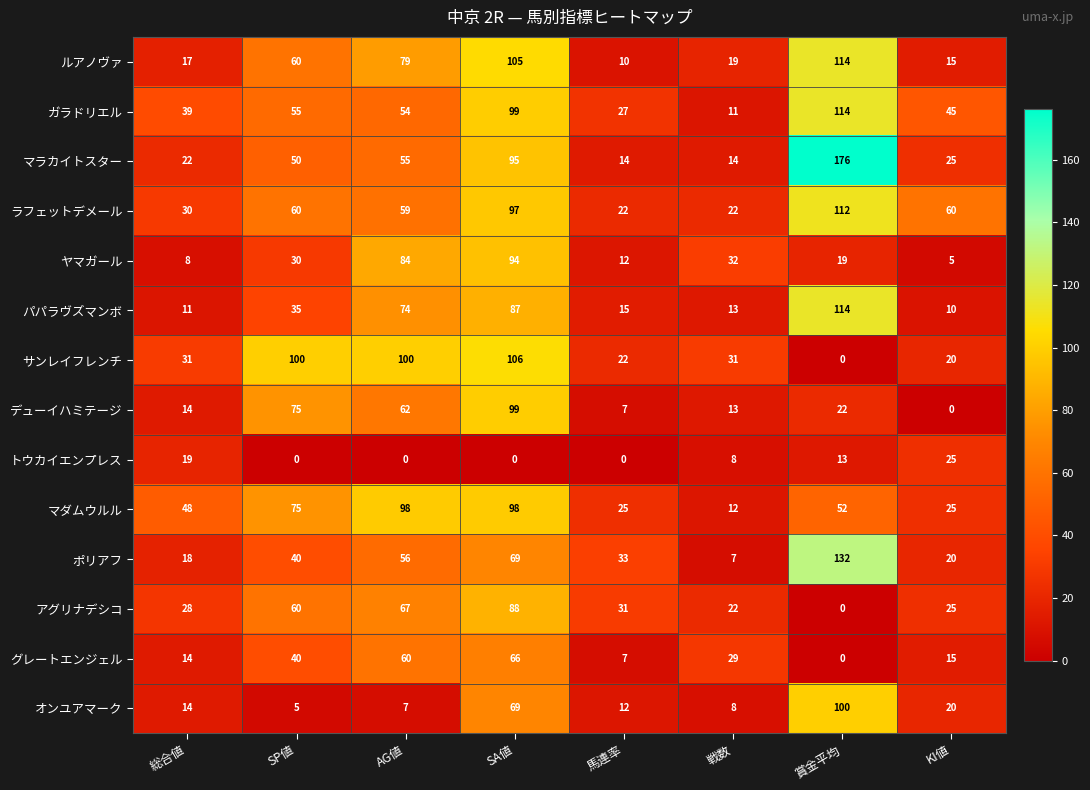

Which series has the widest spread of values?

マラカイトスター